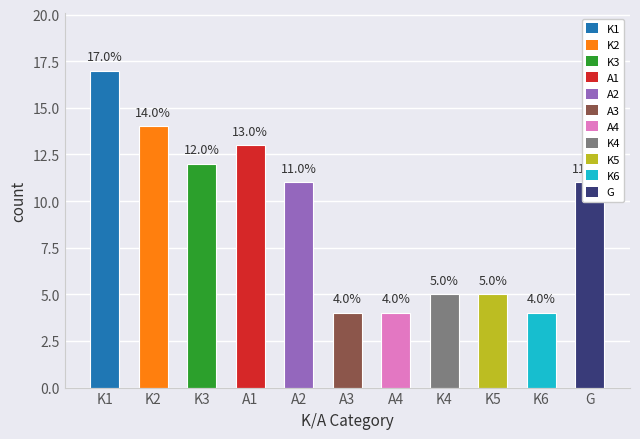

Read the value at A3.

4